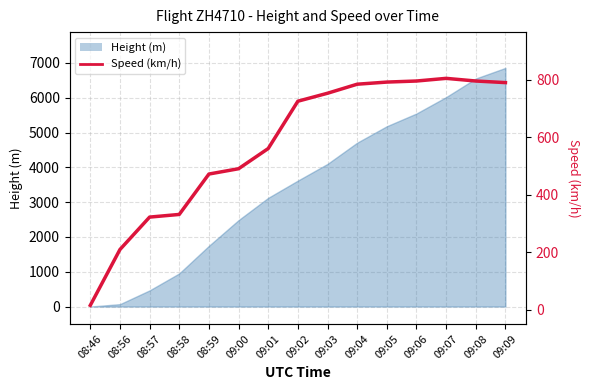

The value at 08:56 is 209.3. True or false?

True